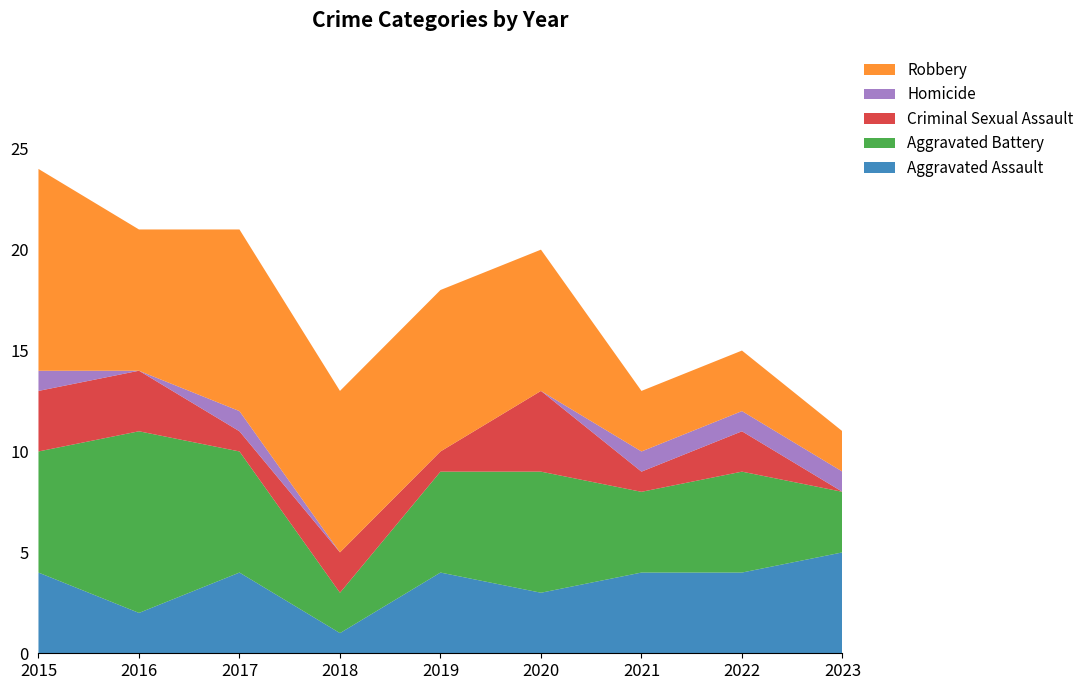

Reading left to right, what are all the values shown in this chart?

Aggravated Assault: 2015=4	2016=2	2017=4	2018=1	2019=4	2020=3	2021=4	2022=4	2023=5
Aggravated Battery: 2015=6	2016=9	2017=6	2018=2	2019=5	2020=6	2021=4	2022=5	2023=3
Criminal Sexual Assault: 2015=3	2016=3	2017=1	2018=2	2019=1	2020=4	2021=1	2022=2	2023=0
Homicide: 2015=1	2016=0	2017=1	2018=0	2019=0	2020=0	2021=1	2022=1	2023=1
Robbery: 2015=10	2016=7	2017=9	2018=8	2019=8	2020=7	2021=3	2022=3	2023=2